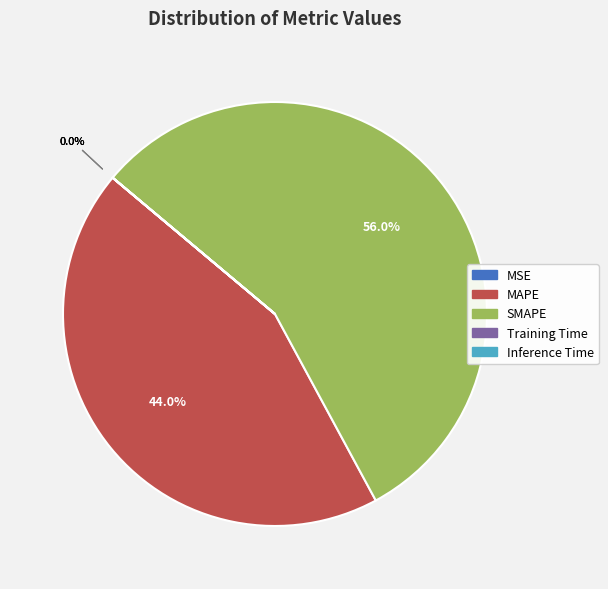

Which slice is the largest?

SMAPE